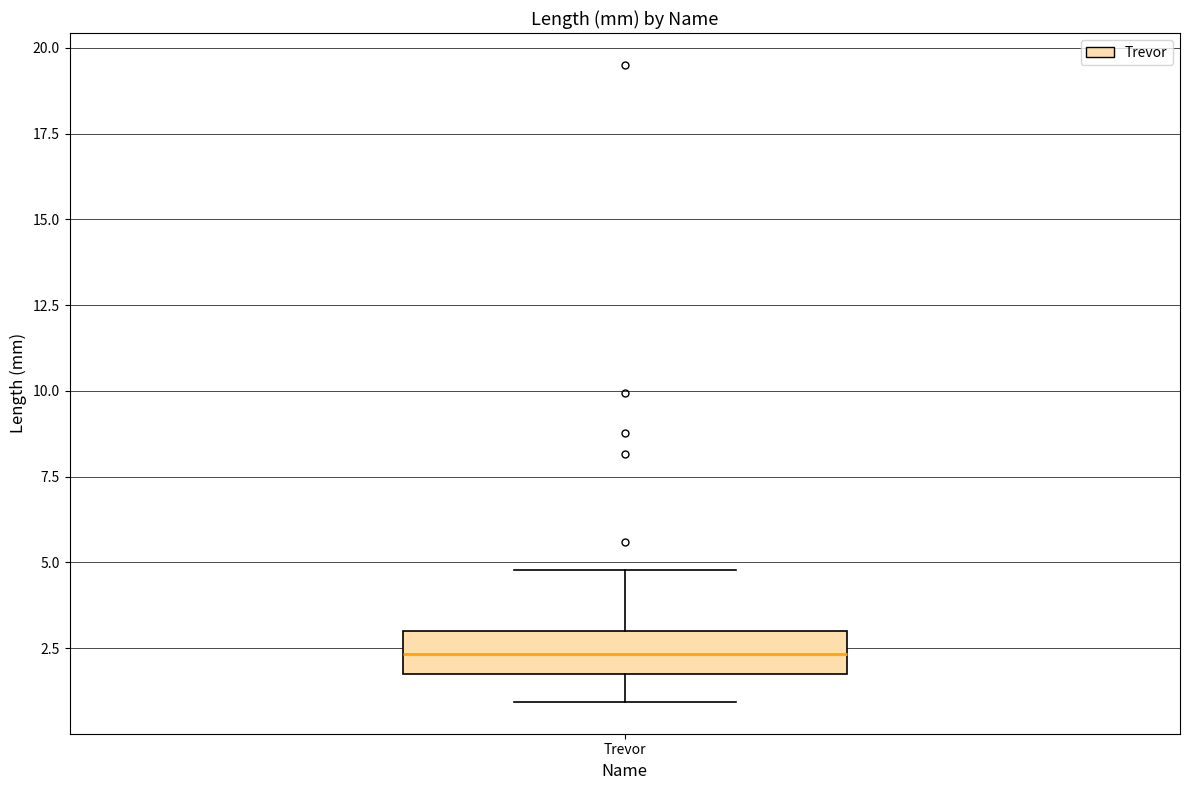

Transcribe this box plot: give where the median line is, the range the box spans, and where the two whiskers end, as read against the y-axis. The values are not printed on the chart, so give them approximately, as read against the axis.

median 2.5, box 2.0 to 3.0, whiskers 1.0 to 5.0